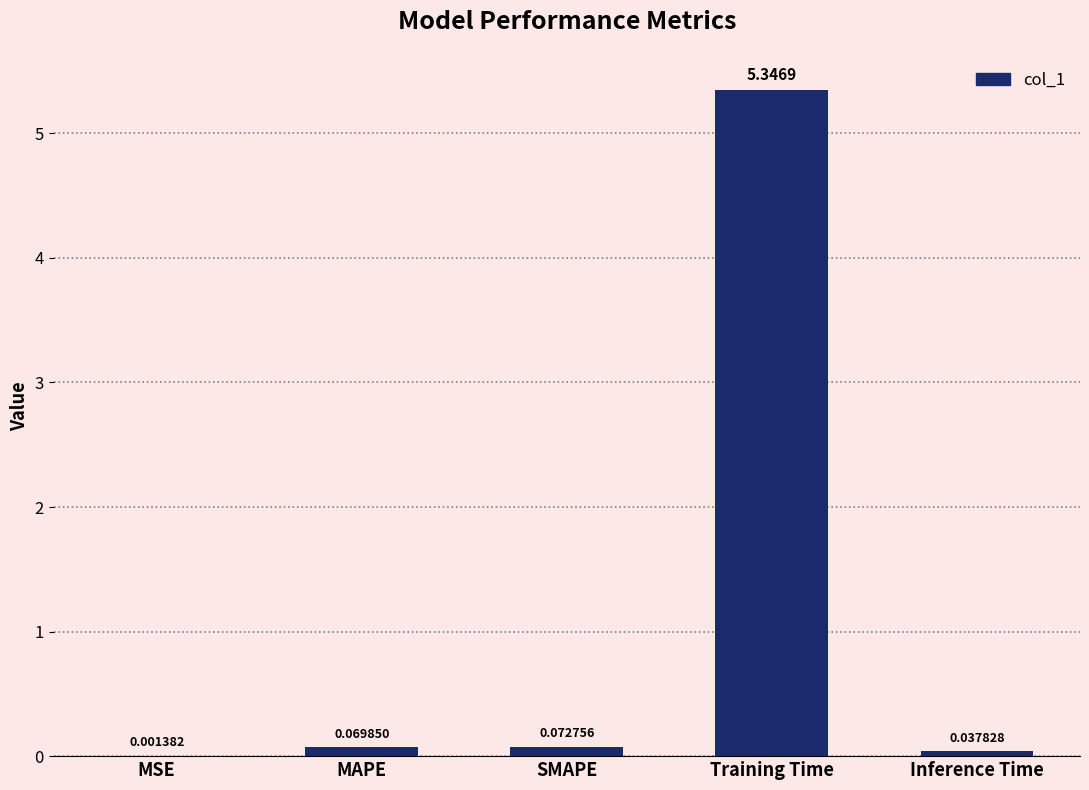

At which category does the chart reach its peak across all series?

Training Time